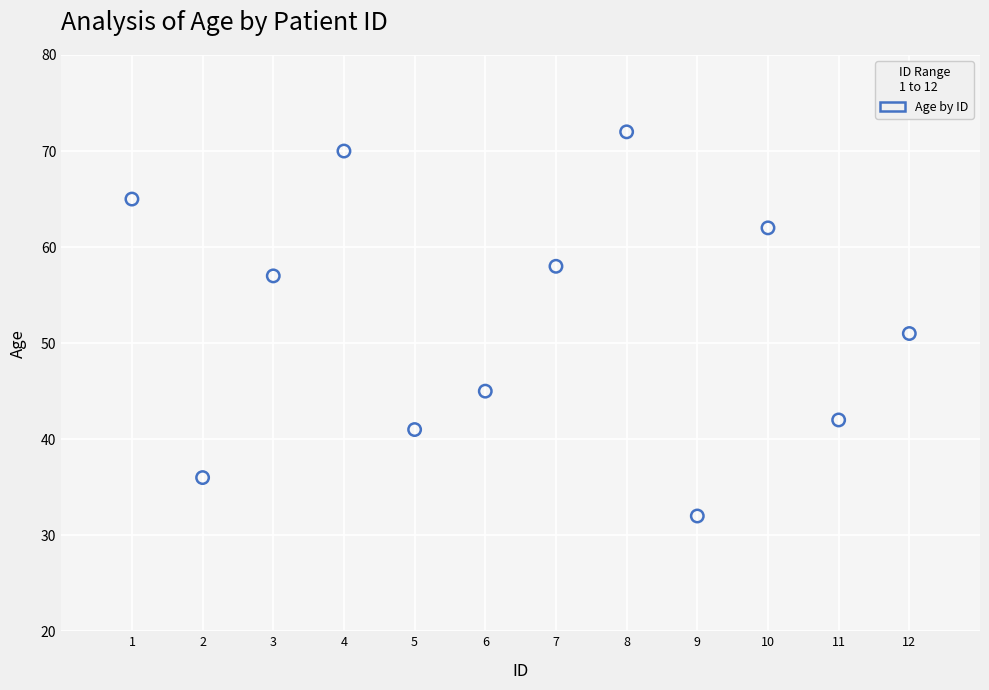

What is the average X value?

6